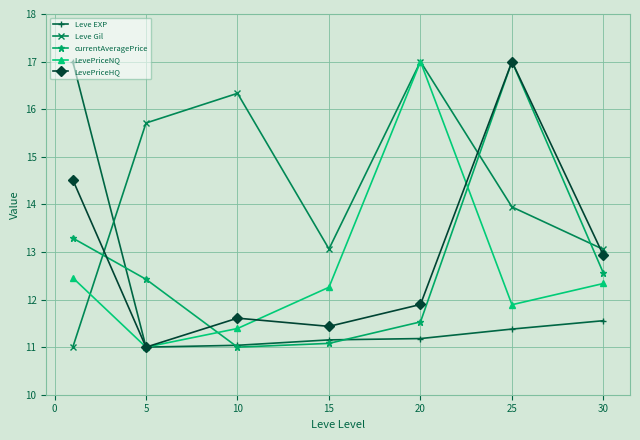

Reading right to left, what are all the values shown in this chart?

Leve EXP: 11.6	11.4	11.2	11.2	11.0	11.0	17.0
Leve Gil: 13.1	13.9	17.0	13.1	16.3	15.7	11.0
currentAveragePrice: 12.6	17.0	11.5	11.1	11.0	12.4	13.3
LevePriceNQ: 12.3	11.9	17.0	12.3	11.4	11.0	12.5
LevePriceHQ: 12.9	17.0	11.9	11.4	11.6	11.0	14.5